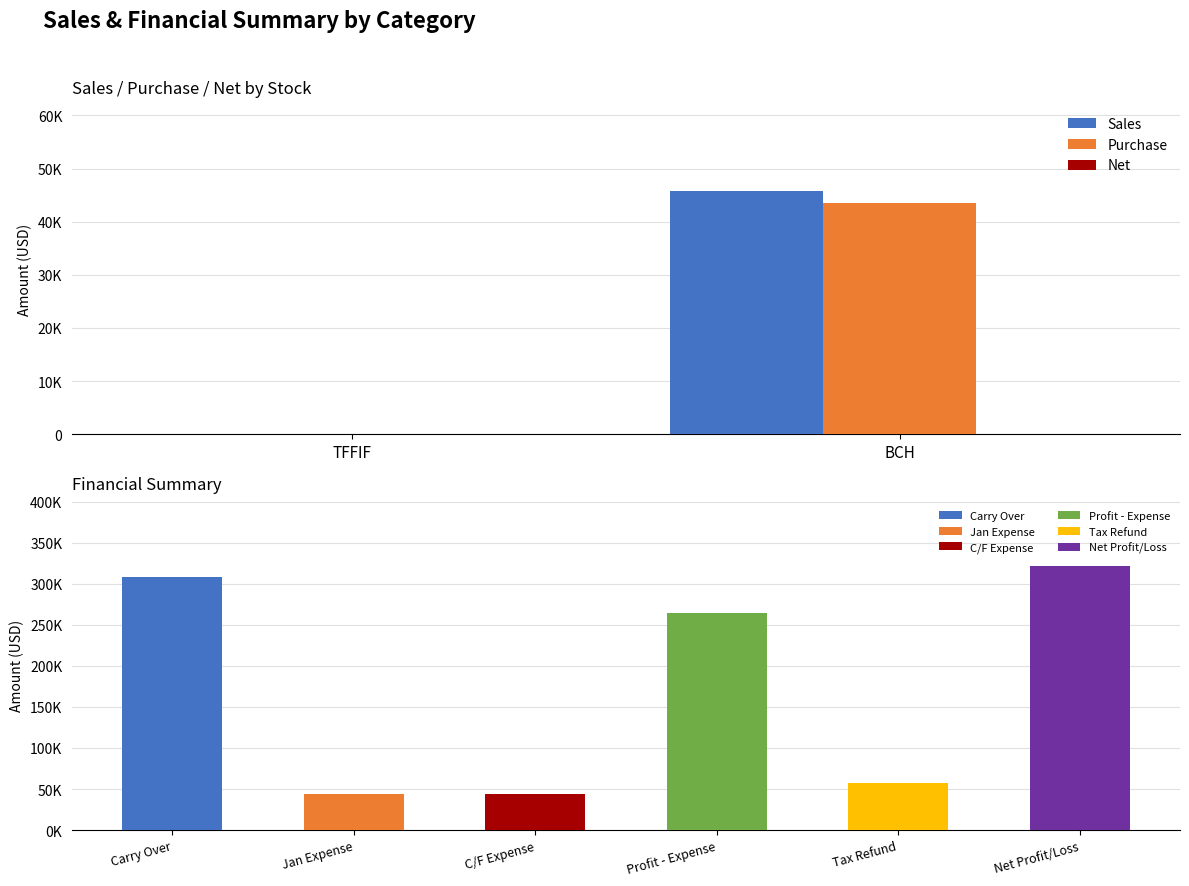

At which label is Purchase closest to 21748?

TFFIF